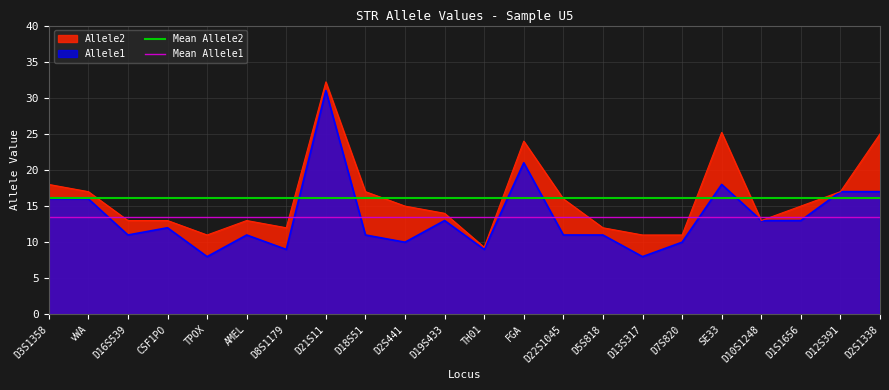

What is the maximum value for Allele2?

32.2